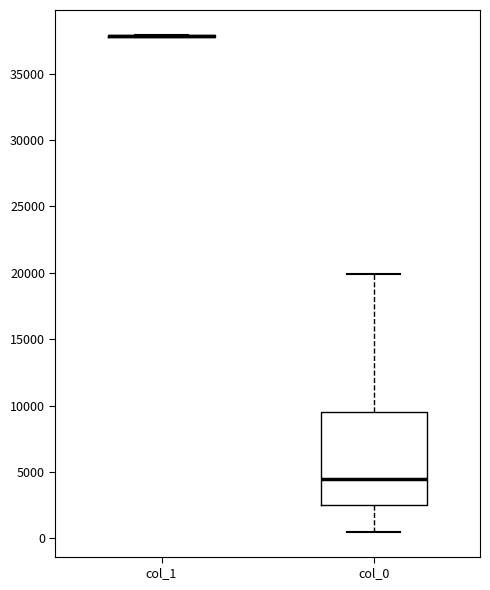

Reading left to right, read every box against the y-axis: the position of its median line, the range the box covers, and the ends of its whiskers. The values are not printed on the chart, so give them approximately, as read against the axis.

col_1: box collapsed to a line at 38000, whiskers 37500 to 38000
col_0: median 4500, box 2500 to 9500, whiskers 500 to 20000